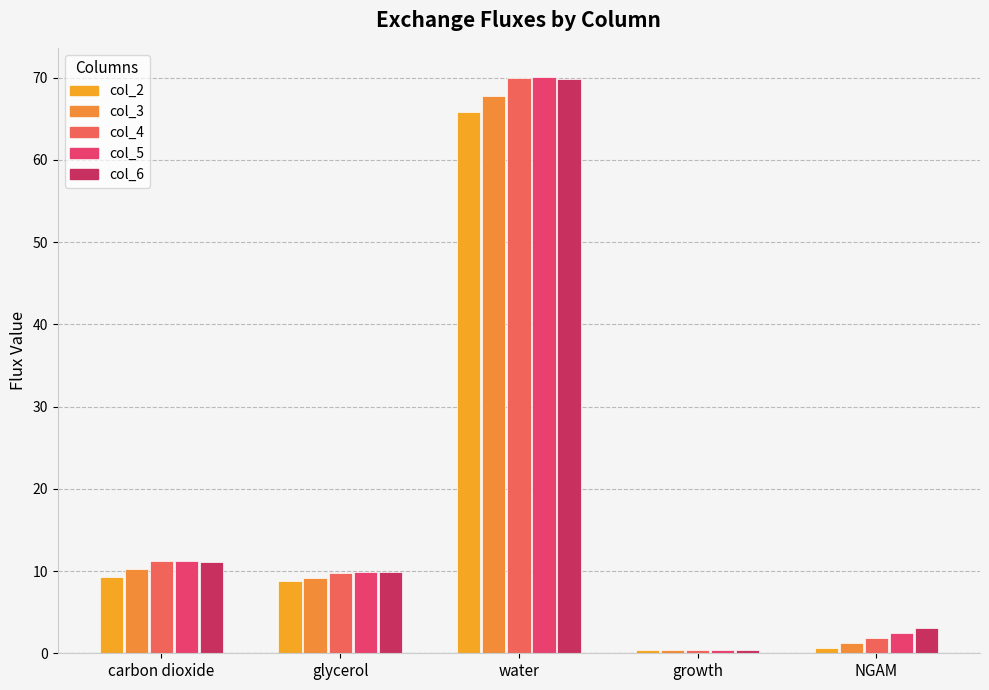

What is the difference between the maximum and second lowest values in the col_6 series?

66.6